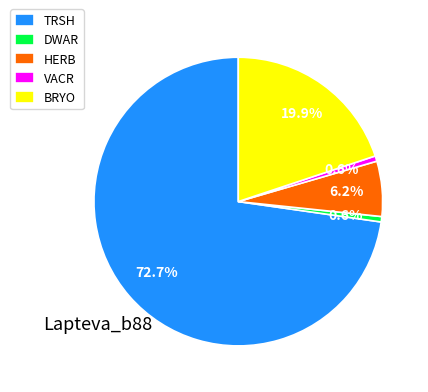

Is it true that DWAR is 11% of the pie?

False